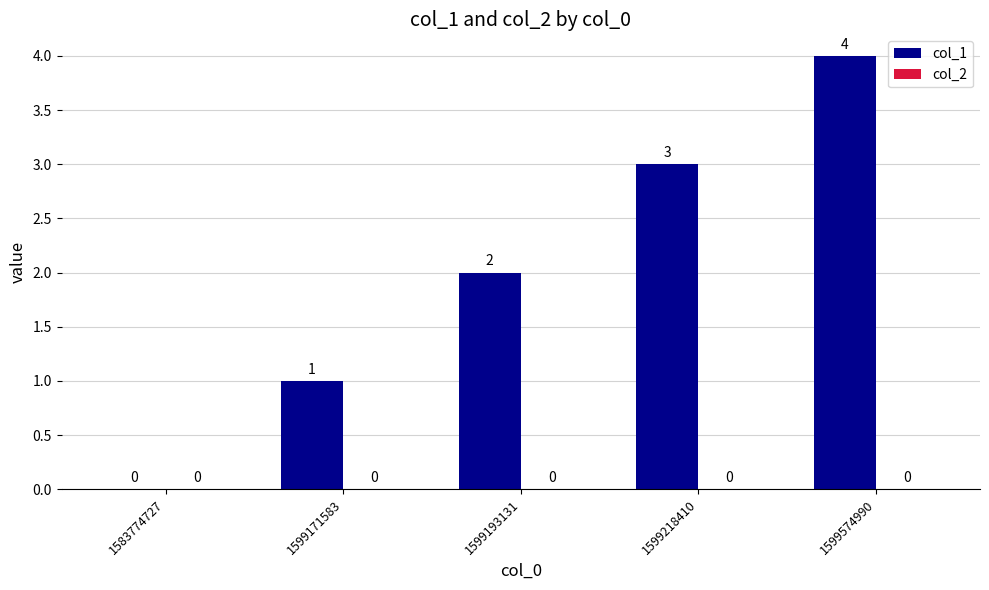

Is it true that the value at 1583774727 is 2?

False